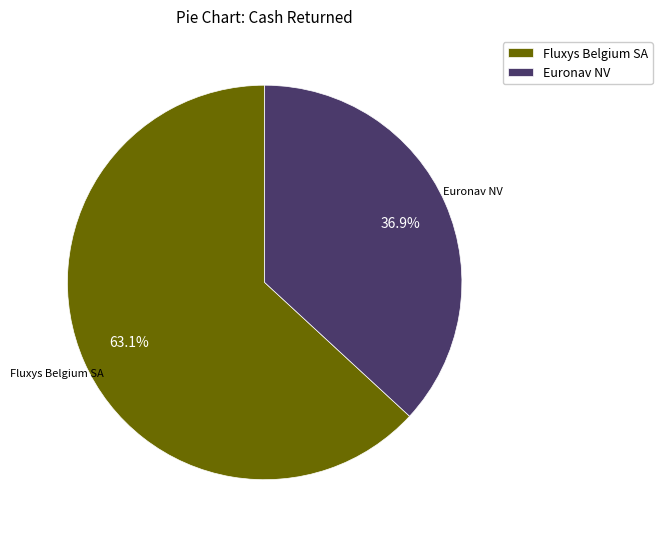

Do Fluxys Belgium SA and Euronav NV together represent more than half of the pie?

Yes